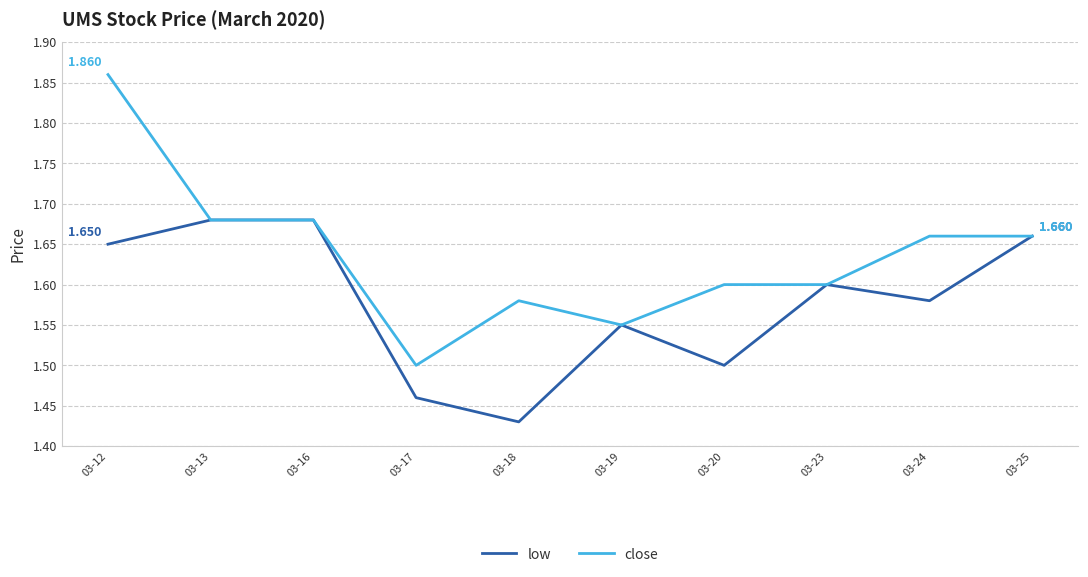

True or false: low has more than 1 points higher than both neighbors.

True